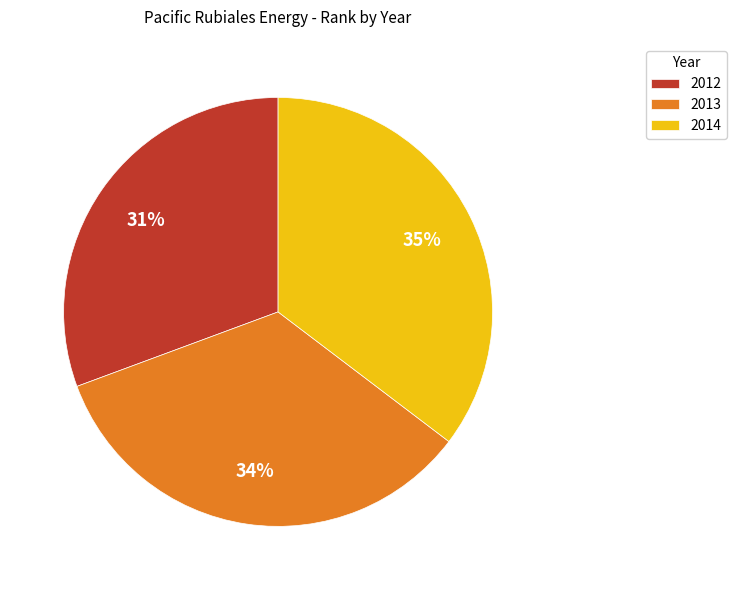

Is 2013 the majority of the pie?

No